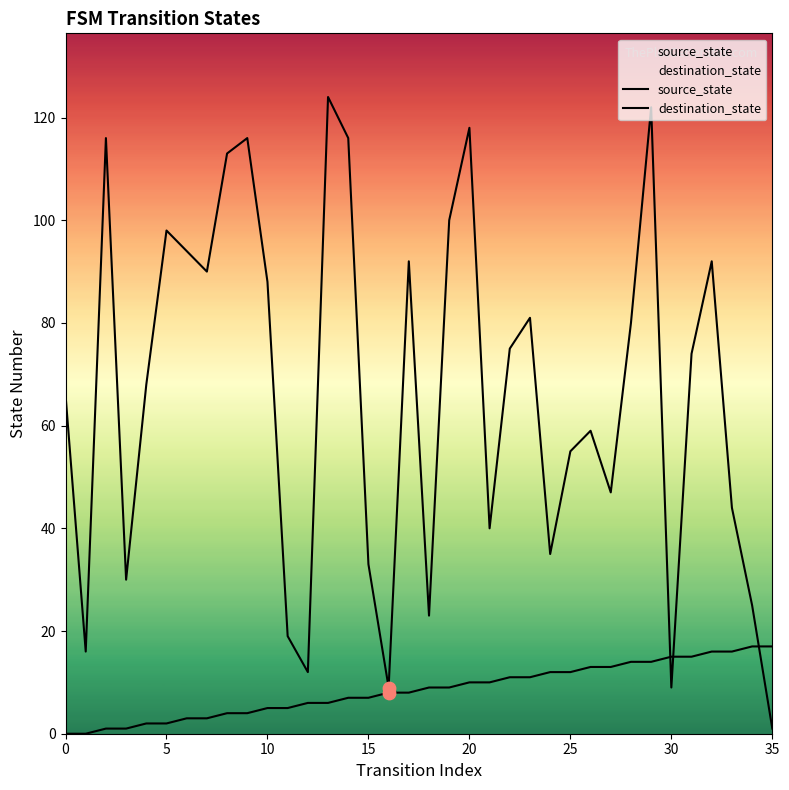

At which category is the sum across all series the highest?

29